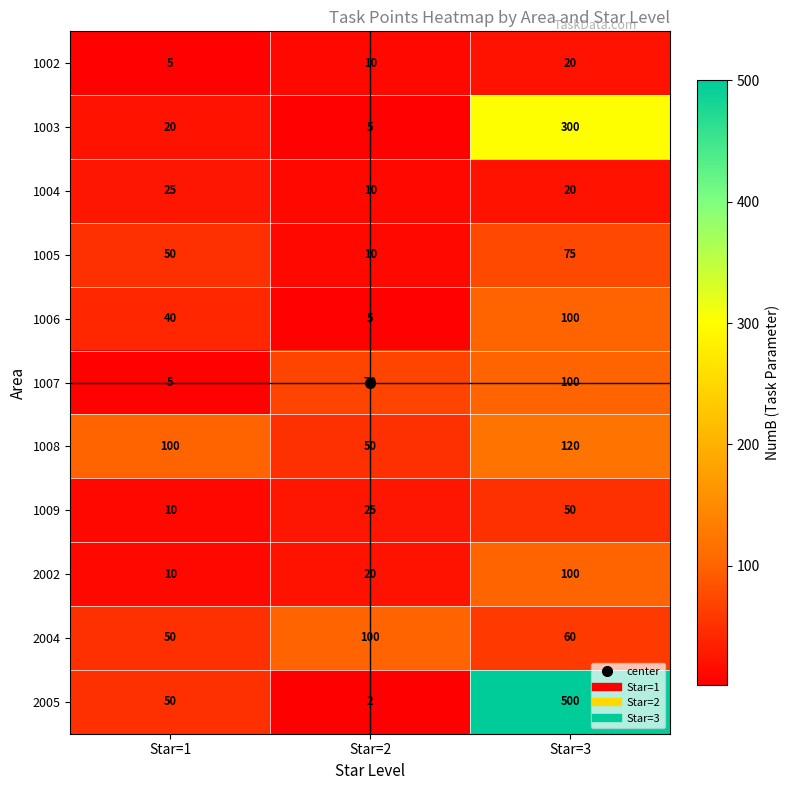

True or false: 1003 has a value of 5 at Star=2.

True